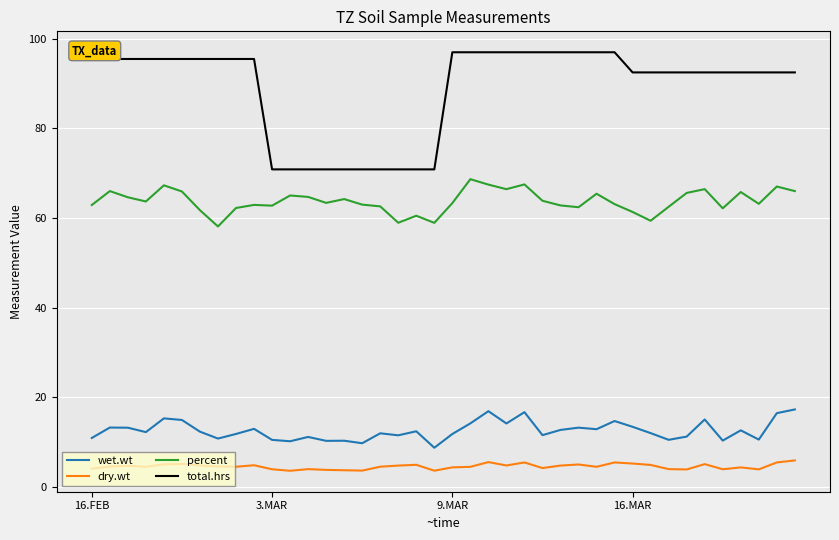

What is the minimum value shown in the chart?

3.5